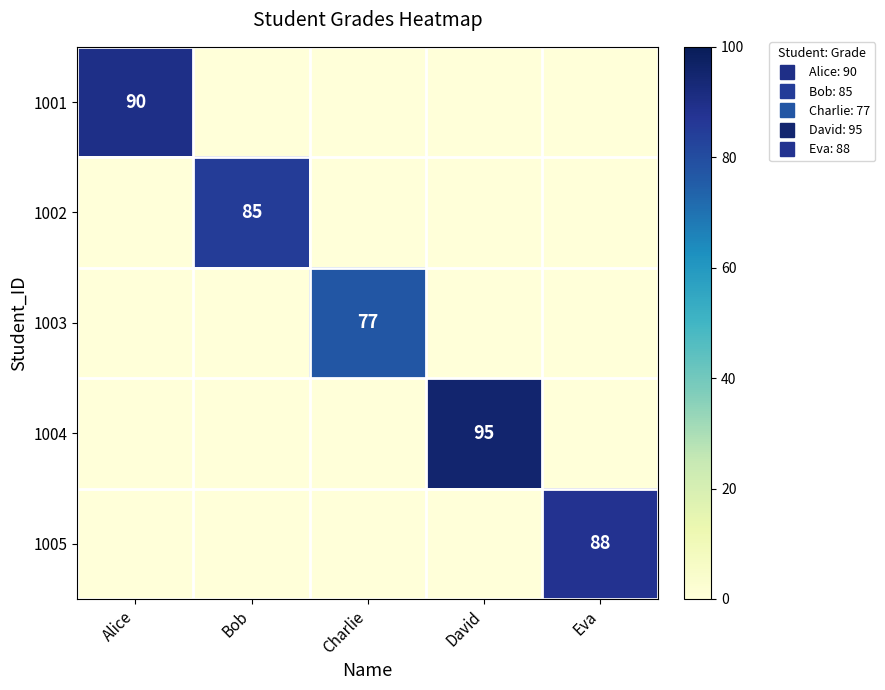

What is the average value of the 1002 series?

17